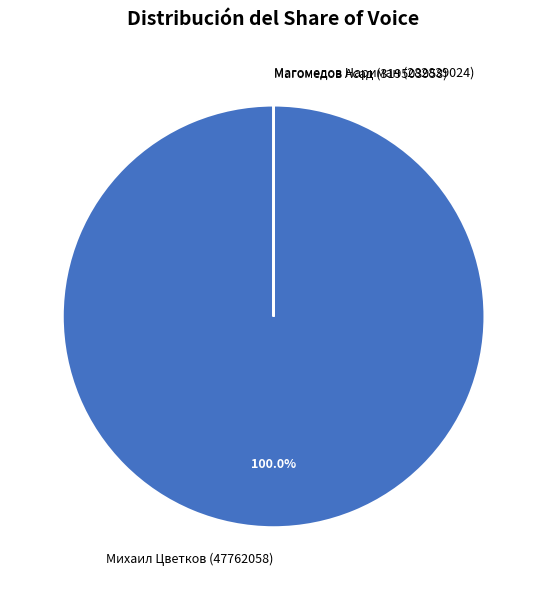

Which category accounts for the majority?

Михаил Цветков (47762058)